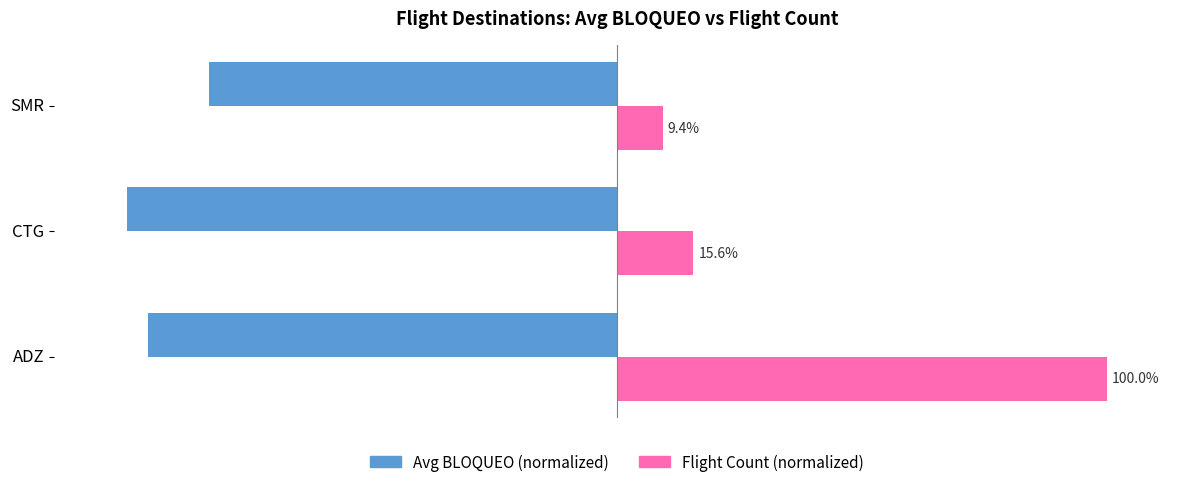

At which label is Avg BLOQUEO (normalized) closest to -91?

ADZ